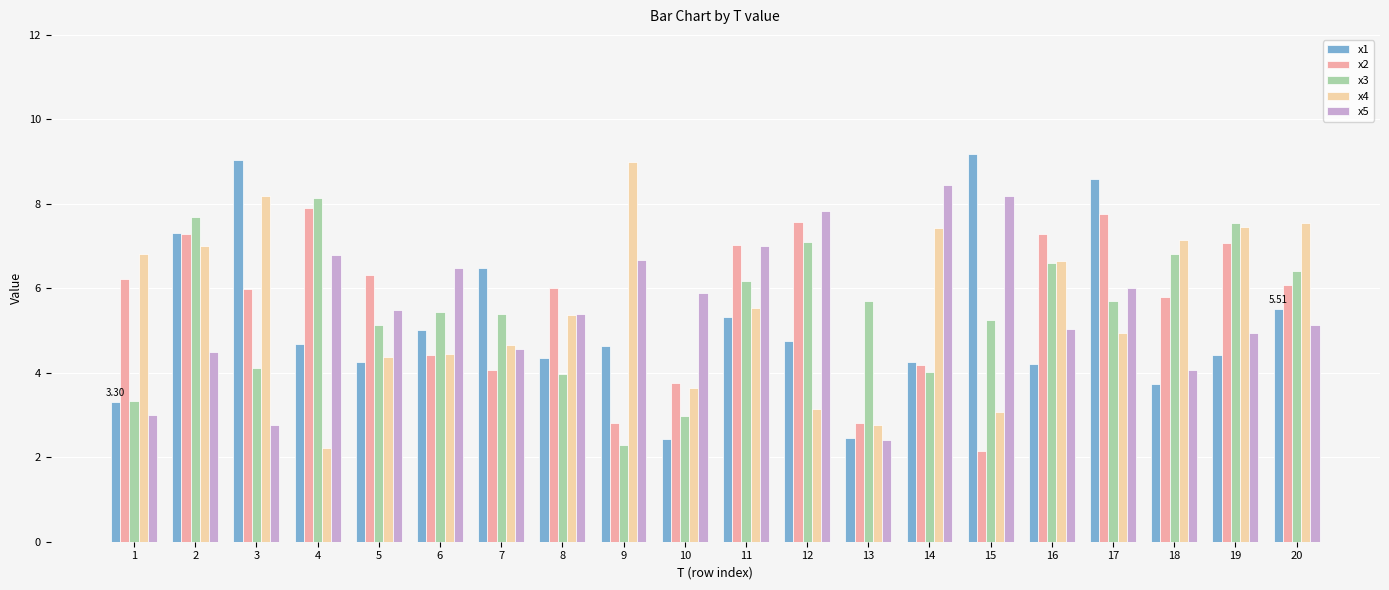

At which category is the sum across all series the highest?

2